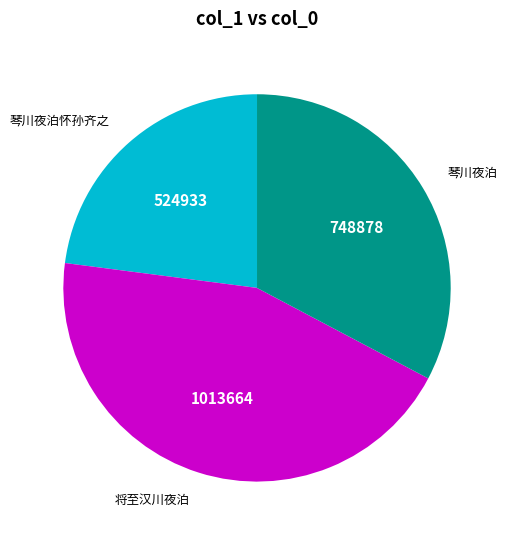

Is there any slice that represents more than half of the pie?

No